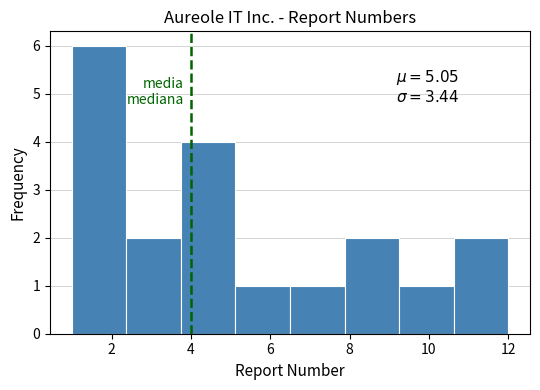

Which range on the x-axis has the tallest bar?

1.0 to 2.4